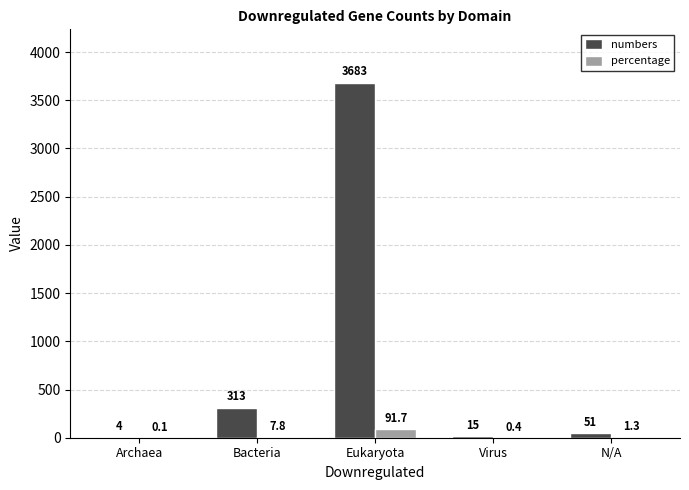

Which series has the largest total across all categories?

numbers